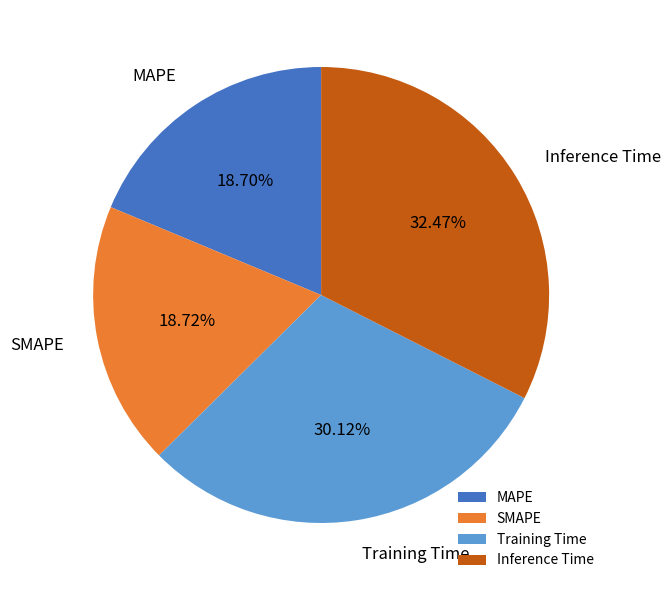

Is SMAPE the majority of the pie?

No